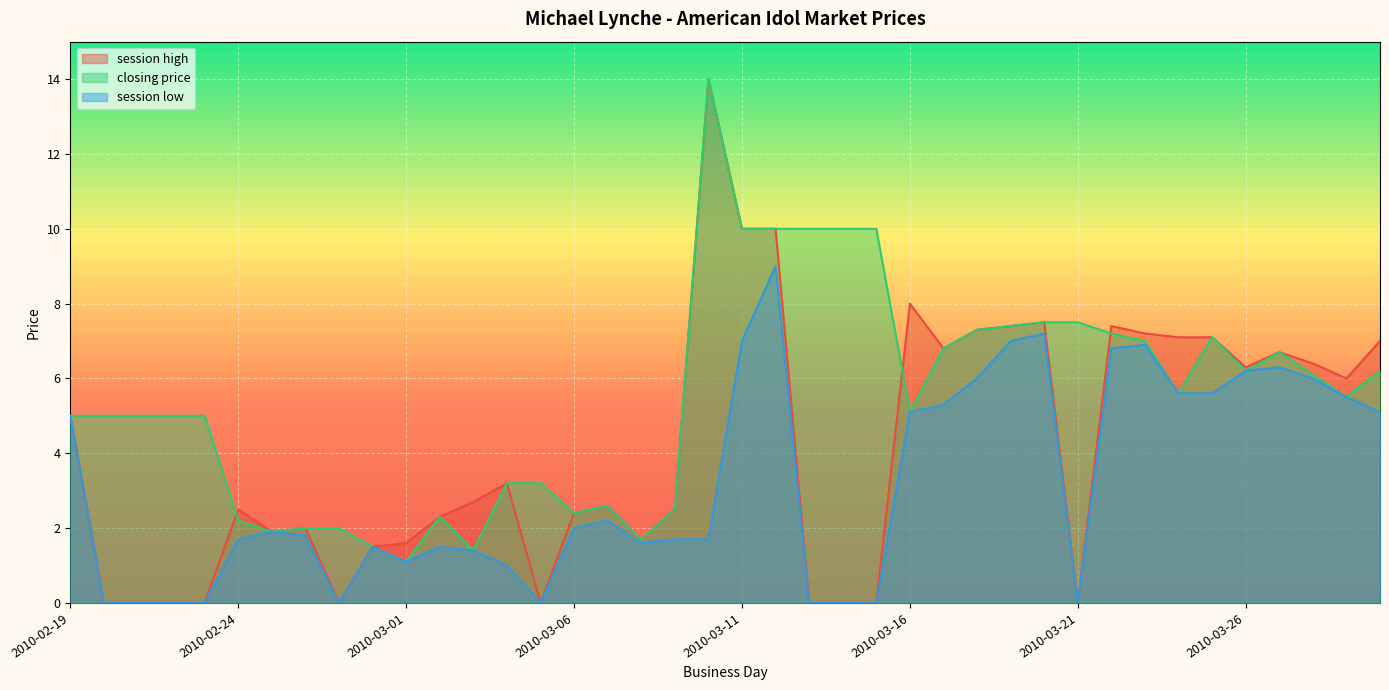

Is it true that closing price equals 7.3 at 2010-03-18?

True